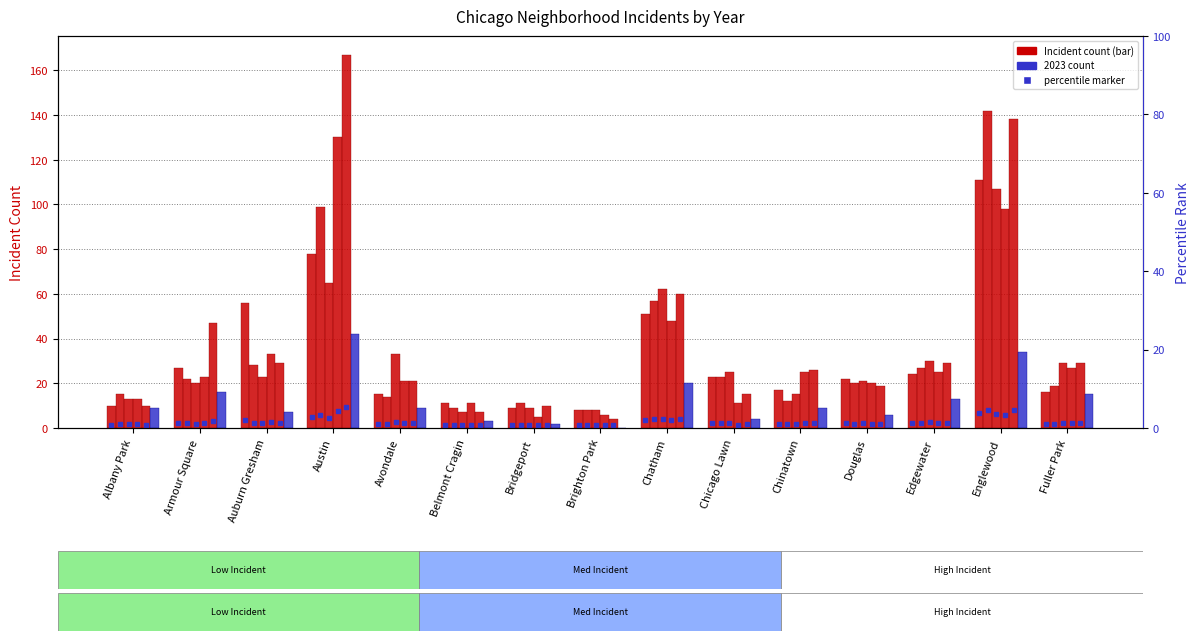

What is the sum of all 2018 values?

496